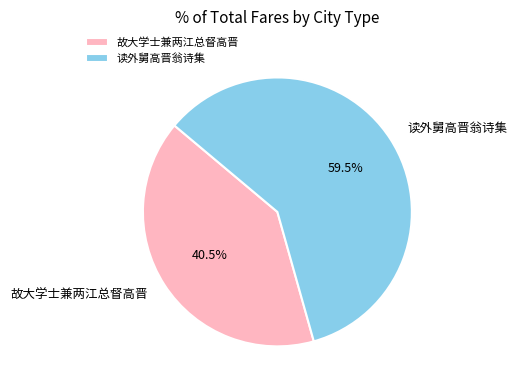

Approximately how many times larger is the value at 故大学士兼两江总督高晋 compared to 读外舅高晋翁诗集?

0.7